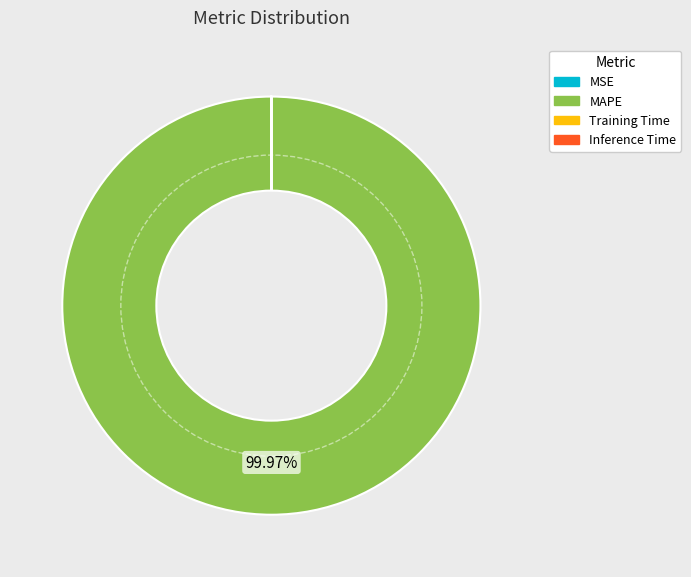

Which slice represents more than half of the pie?

MAPE